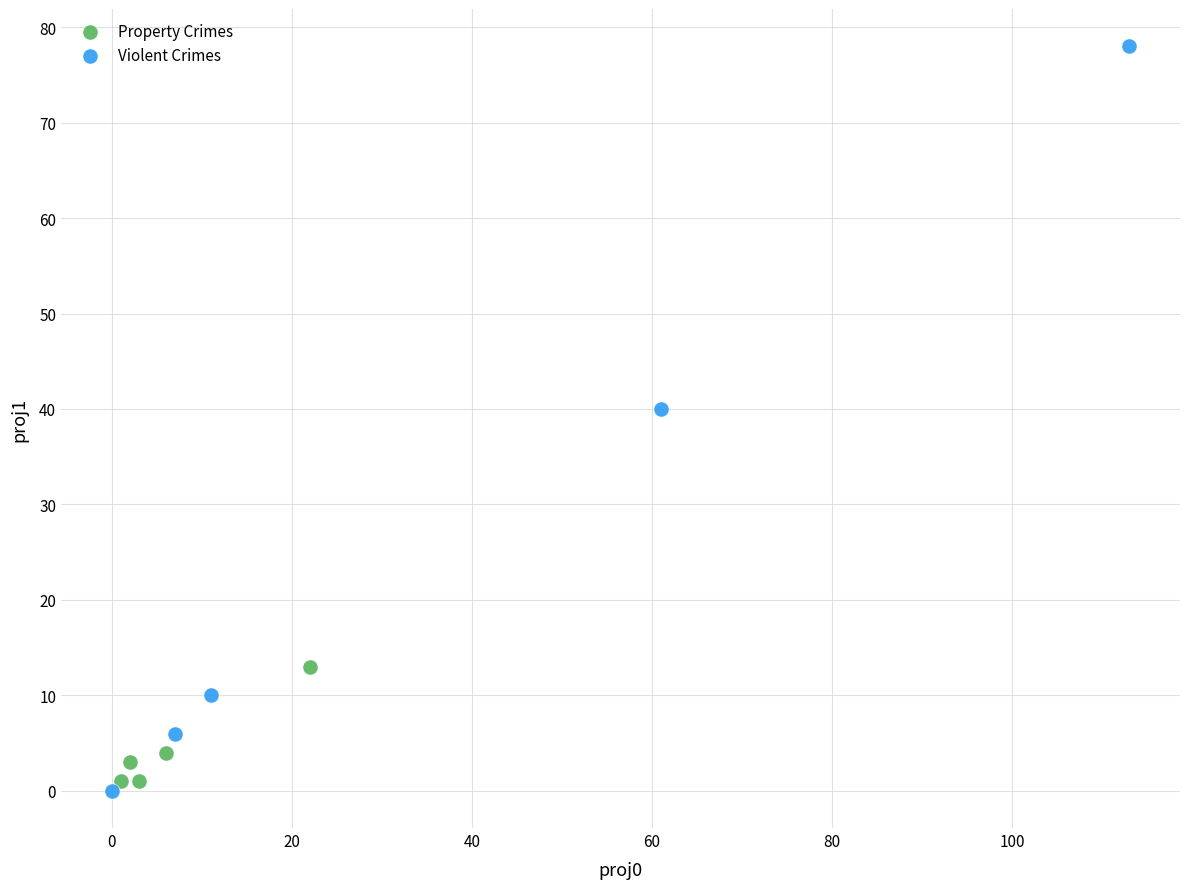

What are all the series names shown in the legend?

Property Crimes, Violent Crimes